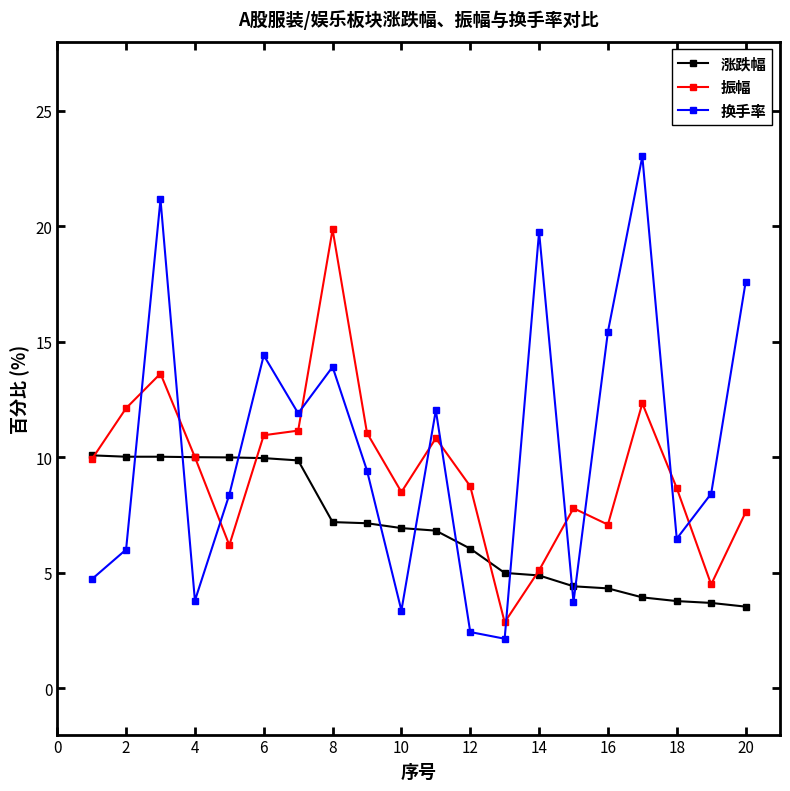

How many times do 换手率 and 涨跌幅 cross each other?

9